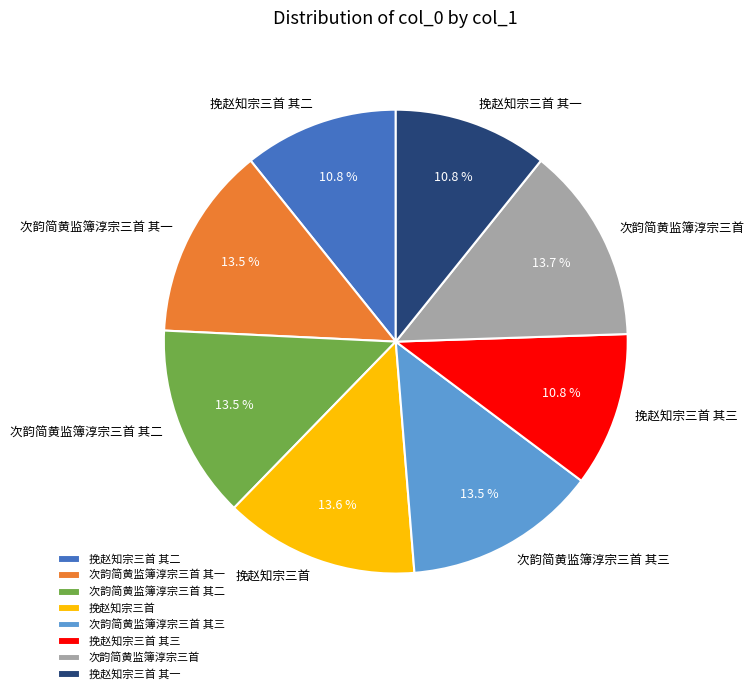

Between 次韵简黄监簿淳宗三首 and 挽赵知宗三首 其二, which is larger?

次韵简黄监簿淳宗三首